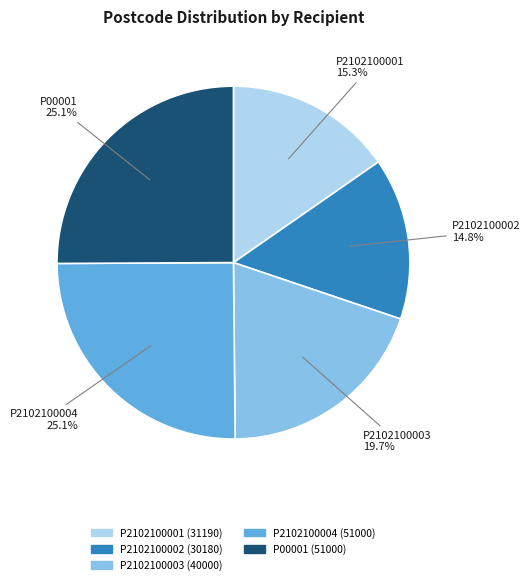

How many segments does this pie chart have?

5